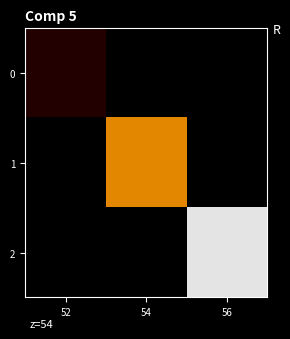

What is the spread (max minus min) of values at 52?

0.2